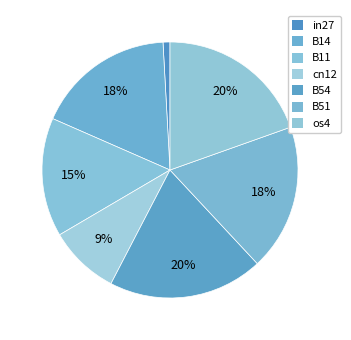

Combined, what portion of the pie is os4 and B11?

34.6%